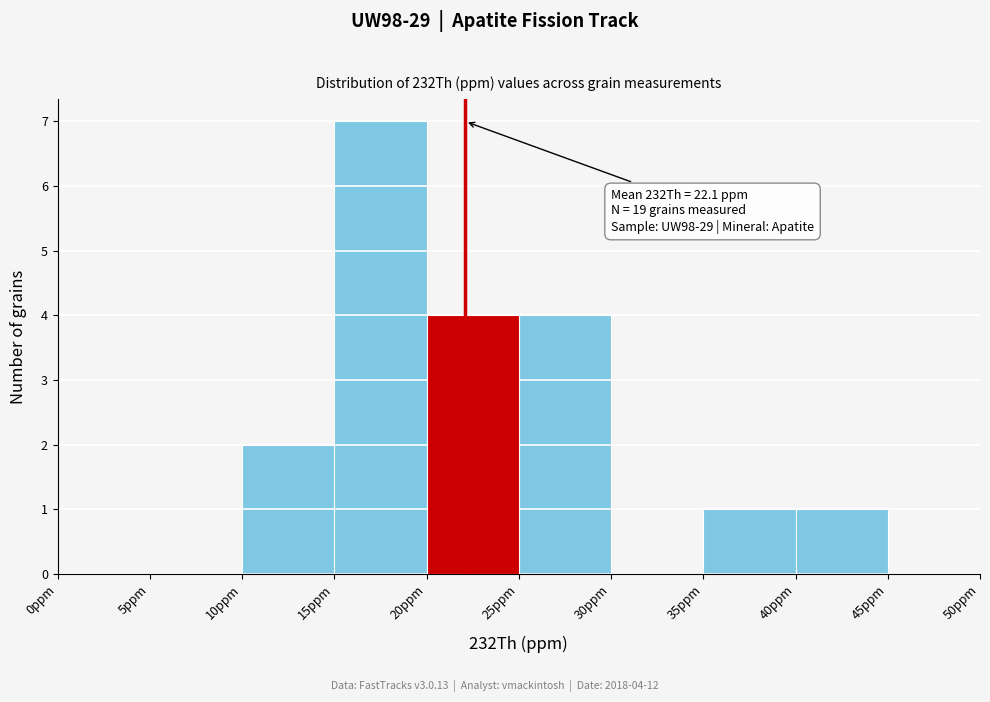

Which range on the x-axis has the tallest bar?

15 to 20